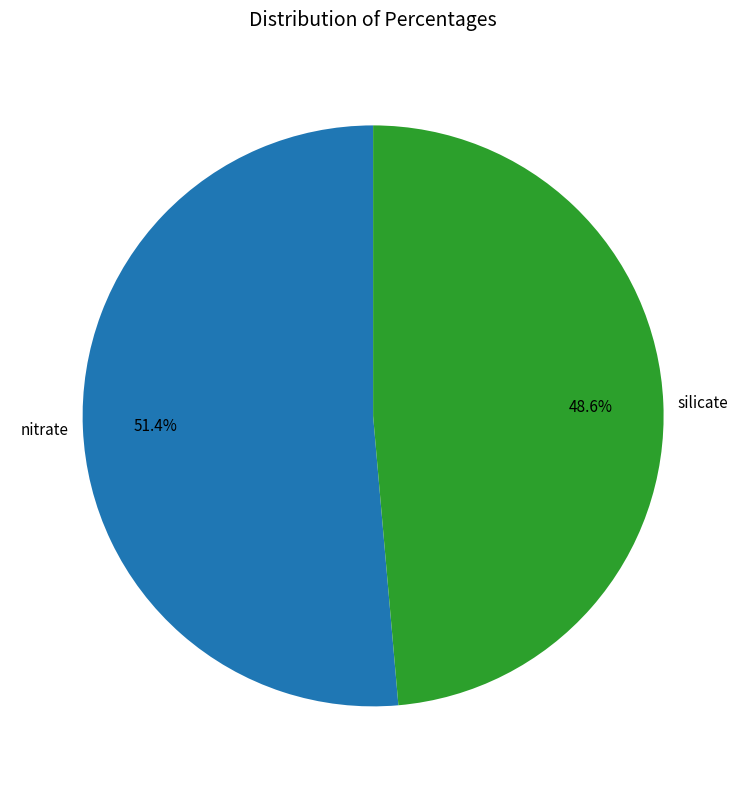

Is there a majority slice in this chart?

Yes